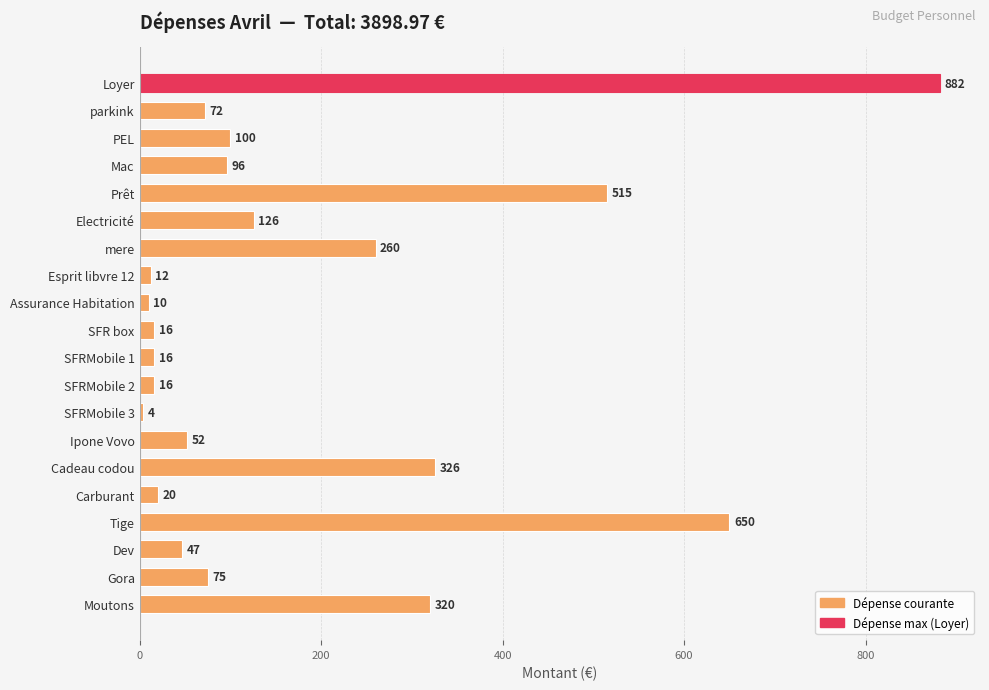

What is the change in value from Electricité to Dev?

-79.0